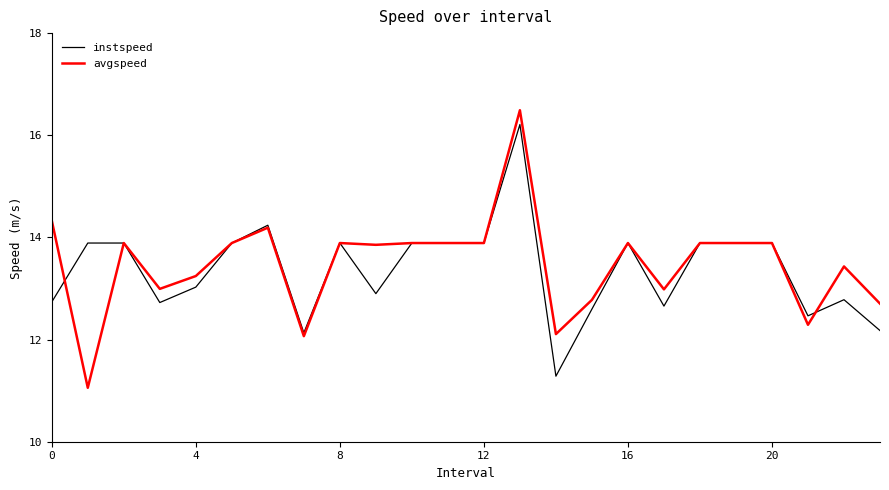

True or false: avgspeed has more than 0 interior local peaks.

True